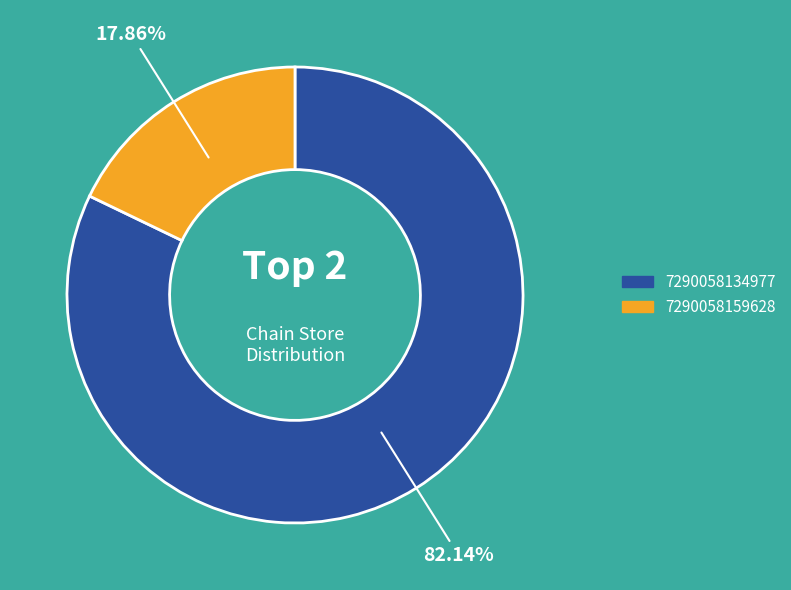

To the nearest percent, what portion does 7290058134977 represent?

82%